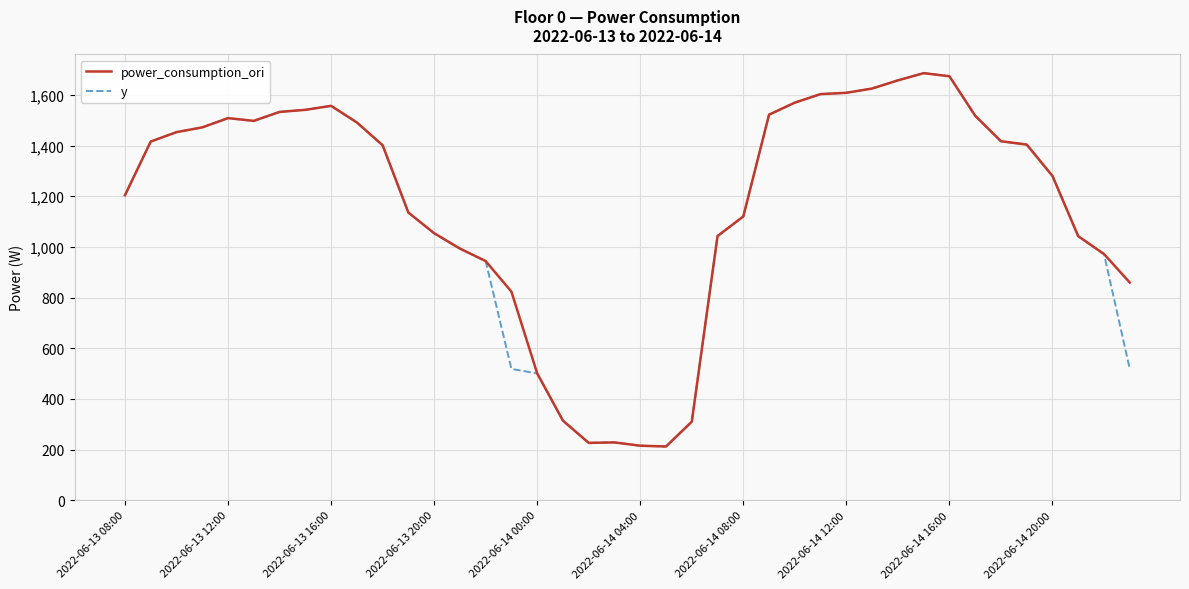

What is the minimum value shown in the chart?

212.2